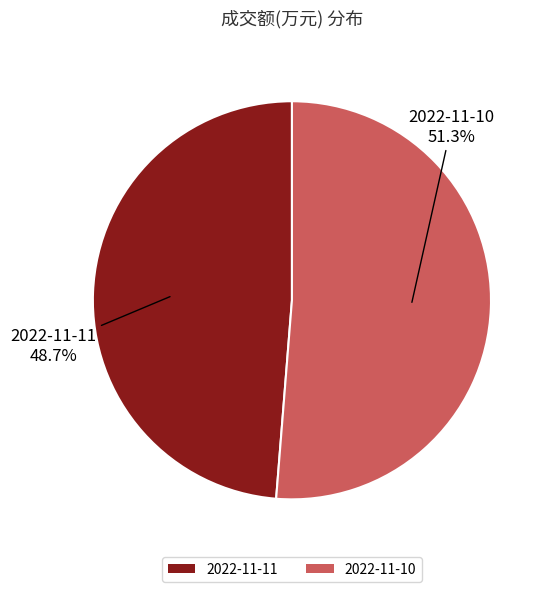

To the nearest percent, what percentage of the pie is 2022-11-10?

51%